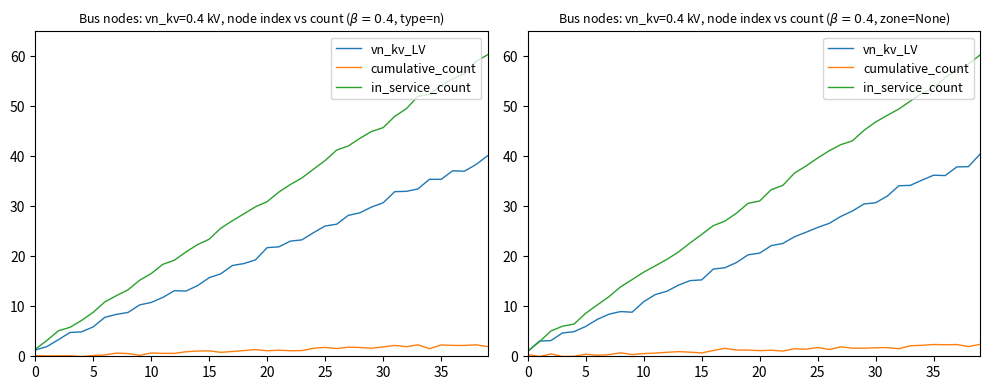

Rank the series by their average value, from highest to lowest.

in_service_count, vn_kv_LV, cumulative_count